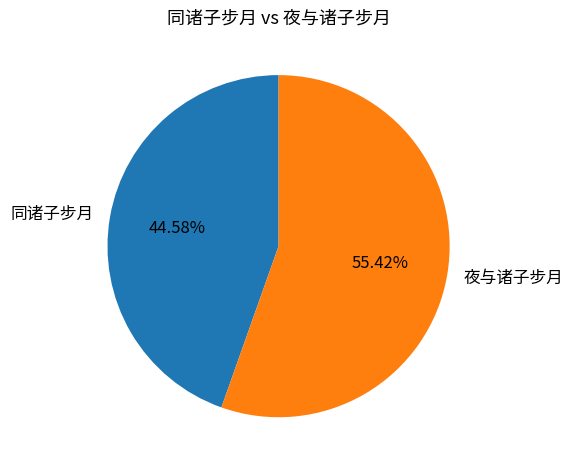

Rank the categories by value from lowest to highest.

同诸子步月, 夜与诸子步月